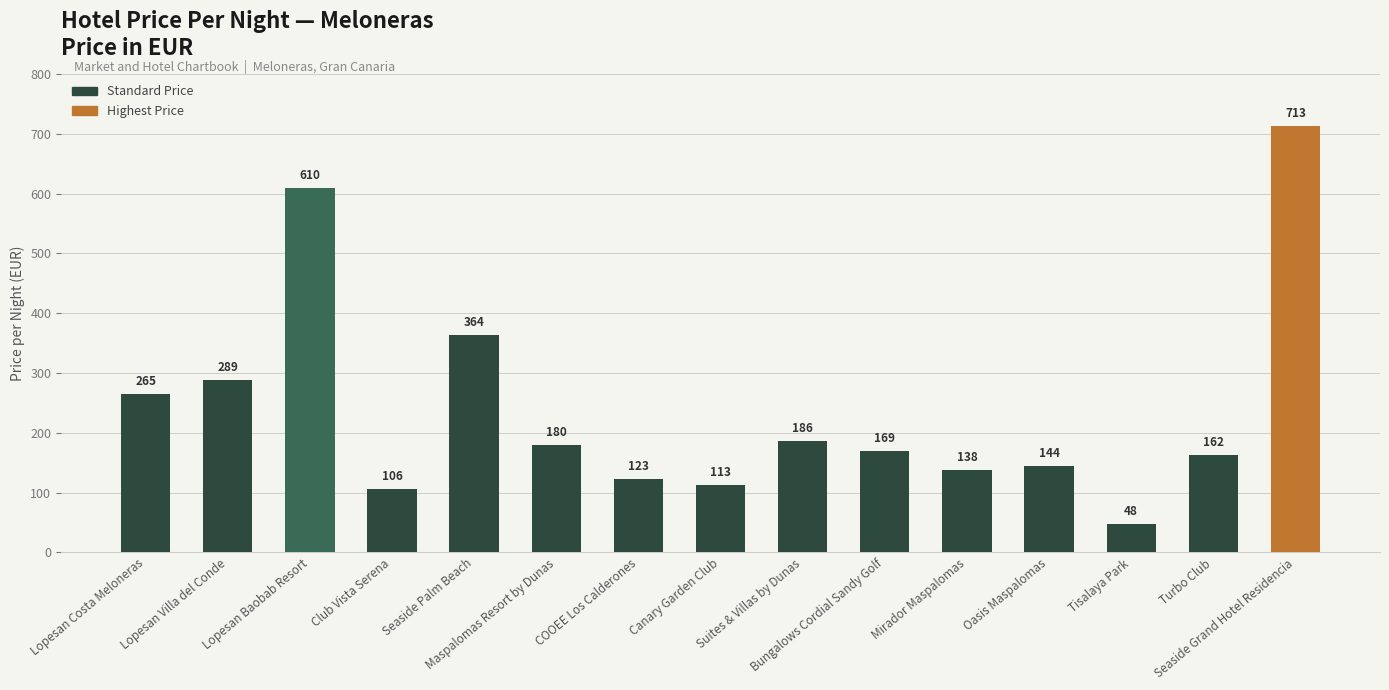

List the labels in order of value, largest first.

Seaside Grand Hotel Residencia, Lopesan Baobab Resort, Seaside Palm Beach, Lopesan Villa del Conde, Lopesan Costa Meloneras, Suites & Villas by Dunas, Maspalomas Resort by Dunas, Bungalows Cordial Sandy Golf, Turbo Club, Oasis Maspalomas, Mirador Maspalomas, COOEE Los Calderones, Canary Garden Club, Club Vista Serena, Tisalaya Park